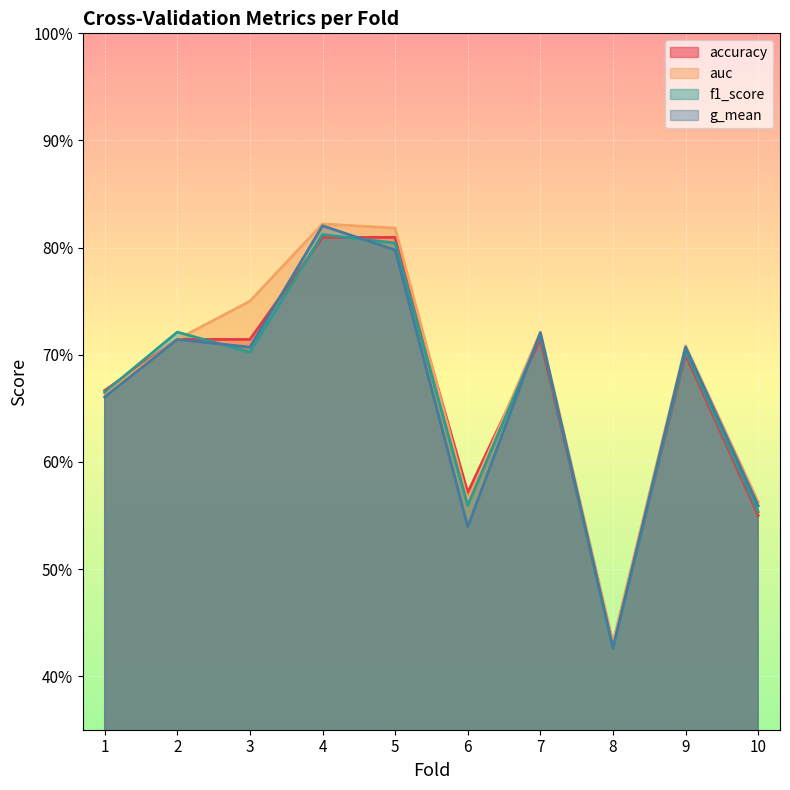

What are all the series names shown in the legend?

accuracy, auc, f1_score, g_mean